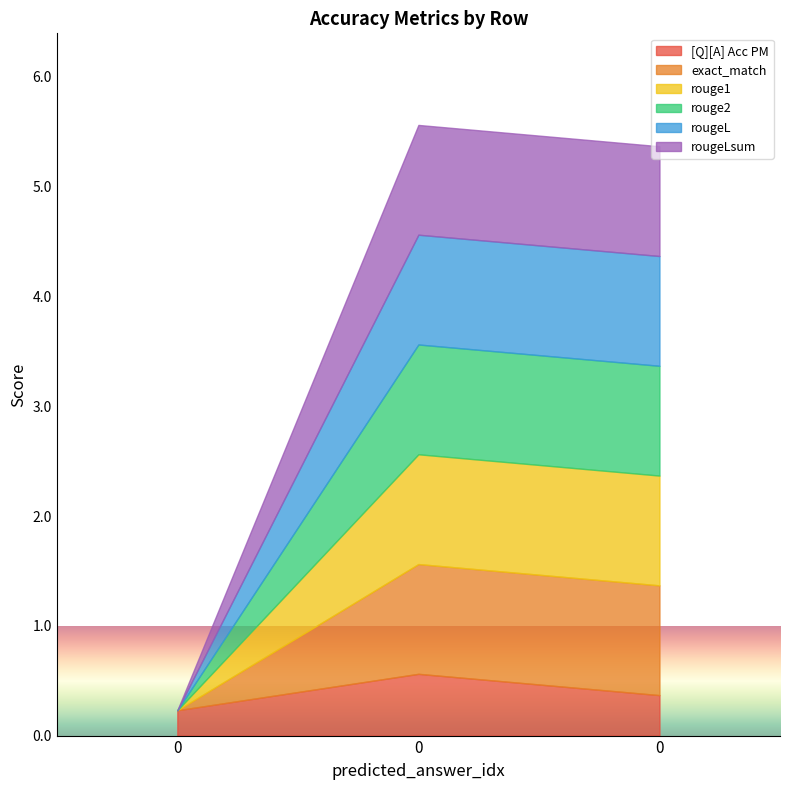

What is the highest value of the exact_match series?

1.0